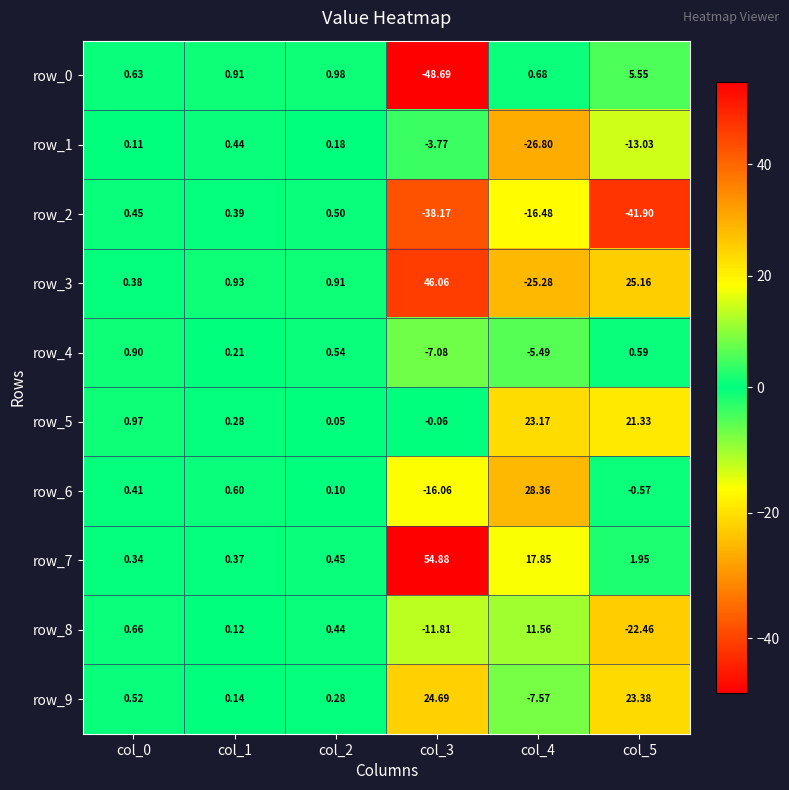

Which category has the highest value in the row_2 series?

col_2